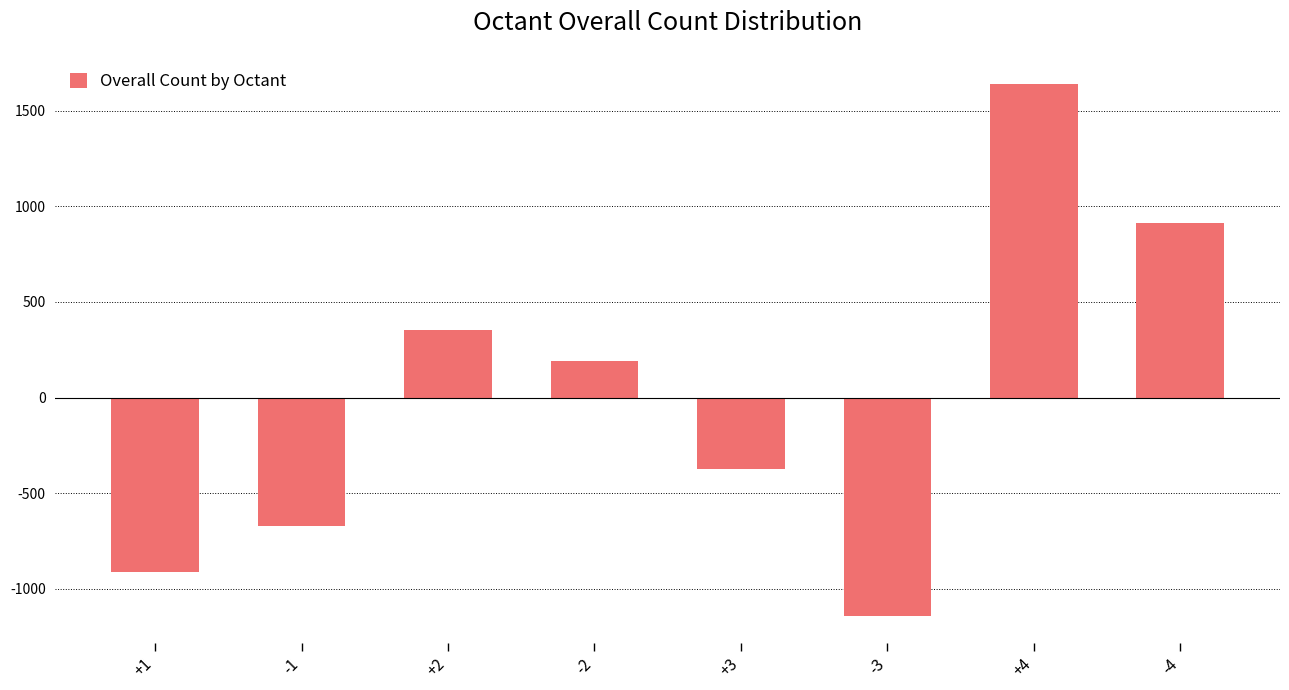

Are the bars grouped side by side (vs. stacked)?

No